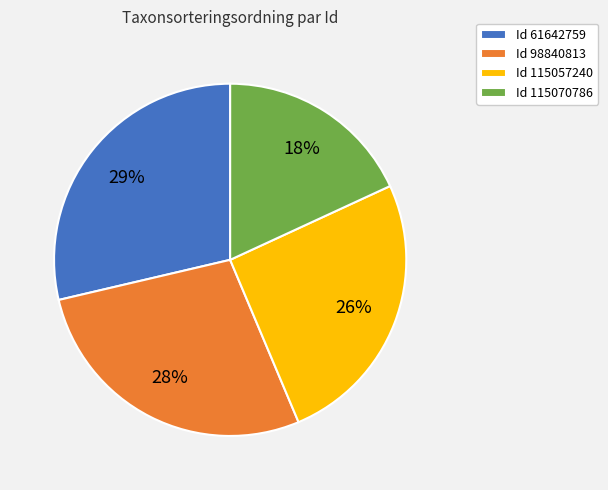

How many slices are in this pie chart?

4